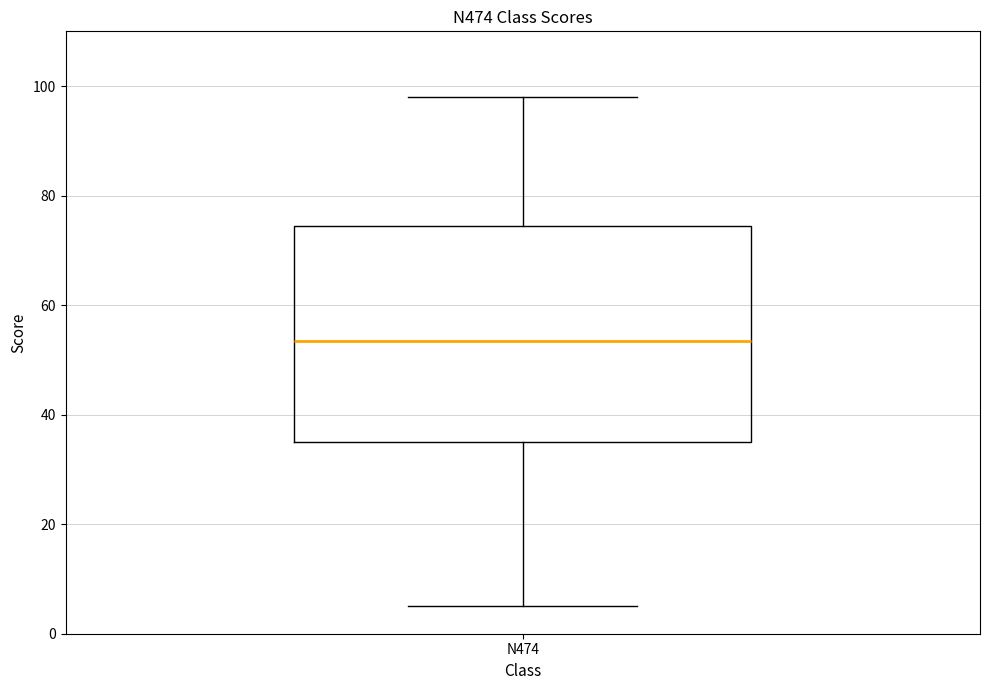

Transcribe this box plot: give where the median line is, the range the box spans, and where the two whiskers end, as read against the y-axis. The values are not printed on the chart, so give them approximately, as read against the axis.

median 54, box 36 to 74, whiskers 6 to 98